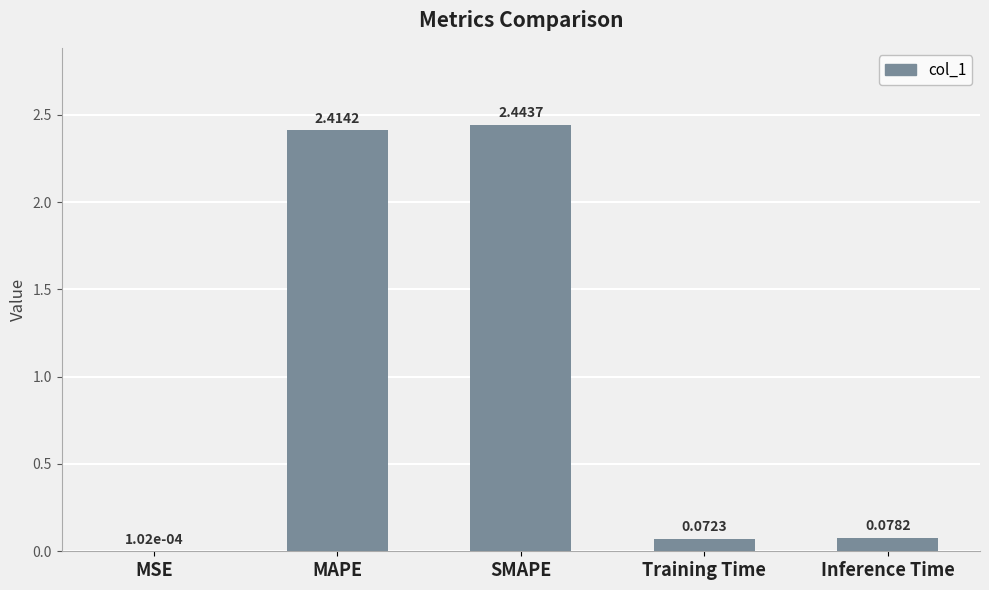

Between MAPE and Inference Time, which is larger?

MAPE